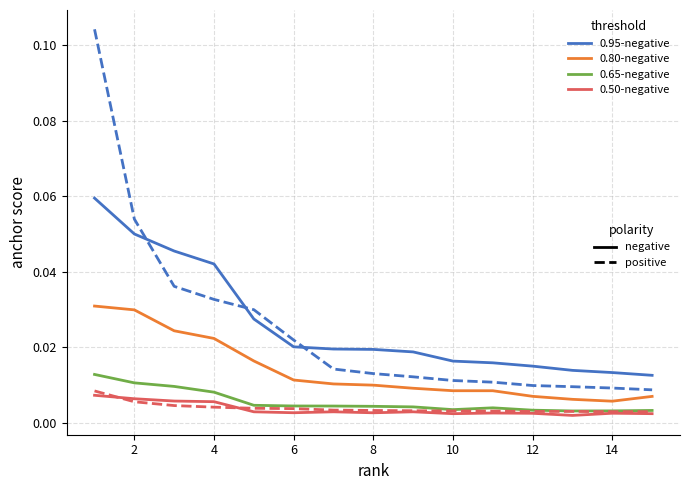

True or false: 0.95-negative has a value of 0.0 at 8.

False